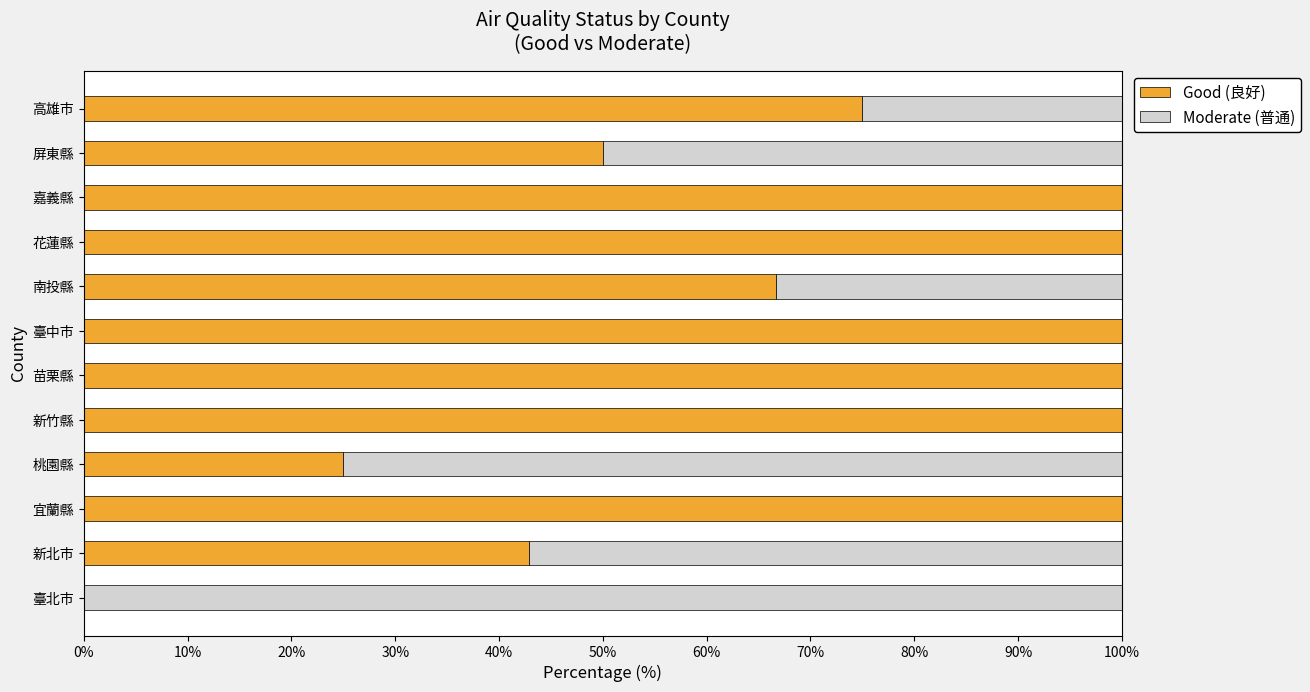

What is the total value across all series at 臺北市?

100.0